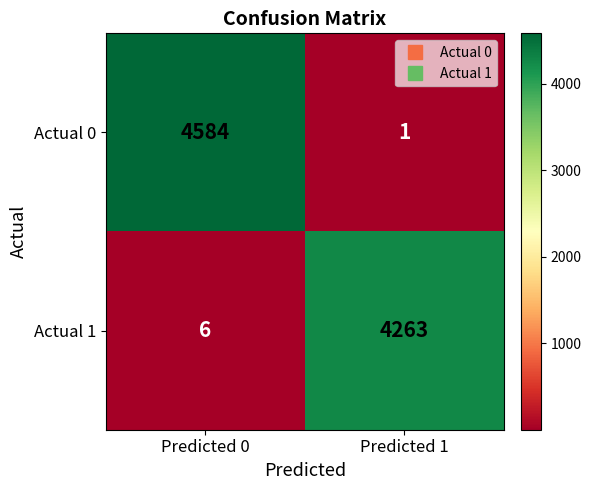

Where is Actual 1 nearest to the value 2134?

Predicted 0